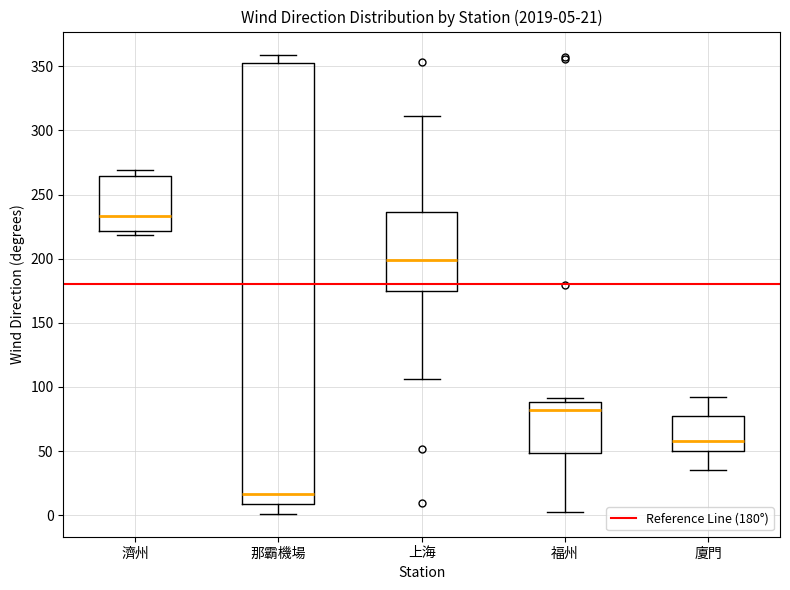

Which box's median line is the highest?

濟州